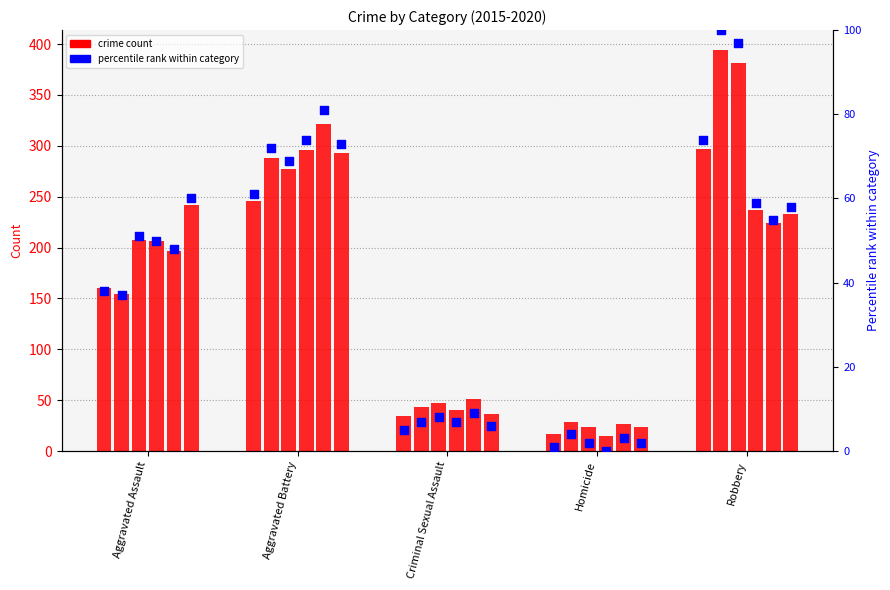

Is the value of 2020 at Aggravated Assault greater than the value of 2018 at Aggravated Battery?

No